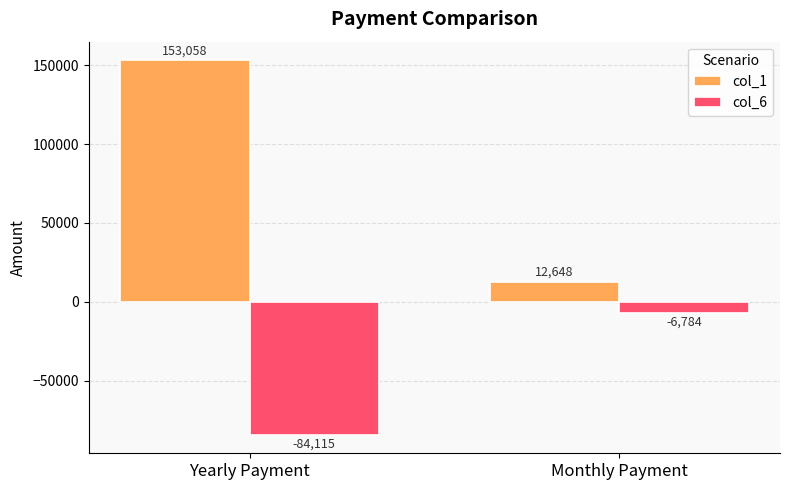

What is the average value of the col_1 series?

82852.9